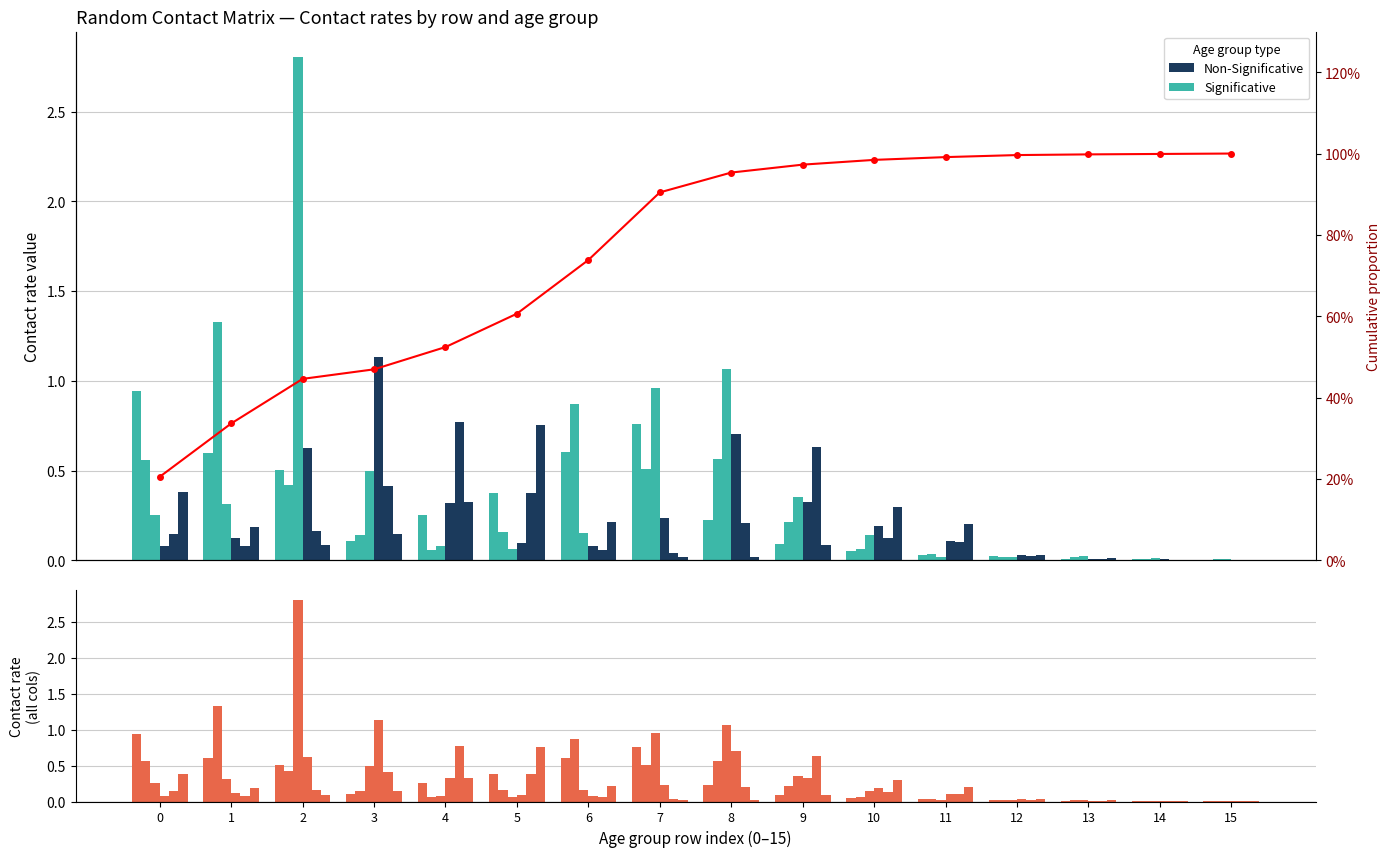

How many bars are there in total?

96